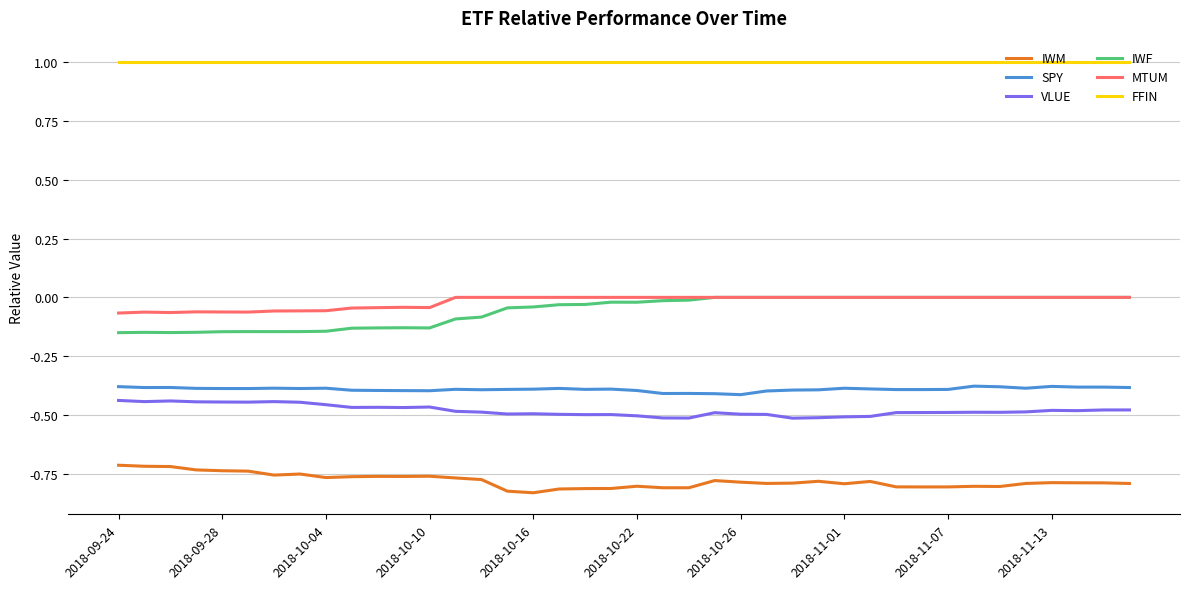

Which series has the largest total across all categories?

FFIN